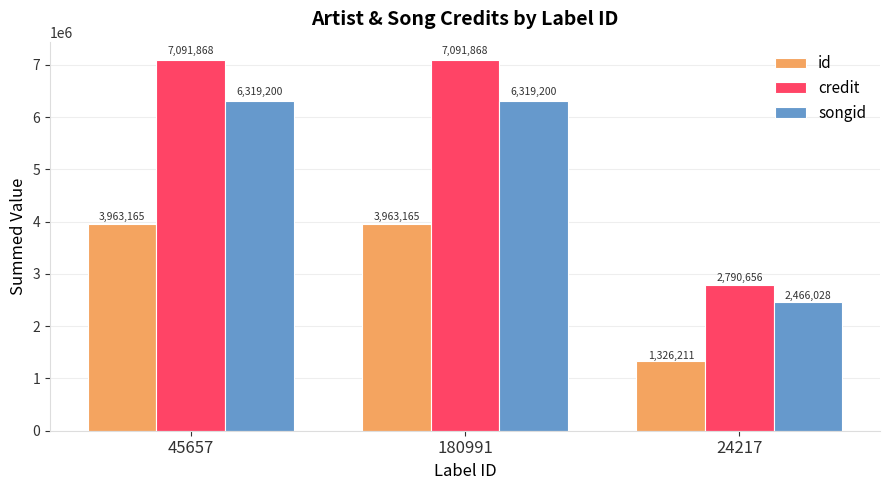

Which series changed the most between 180991 and 24217?

credit